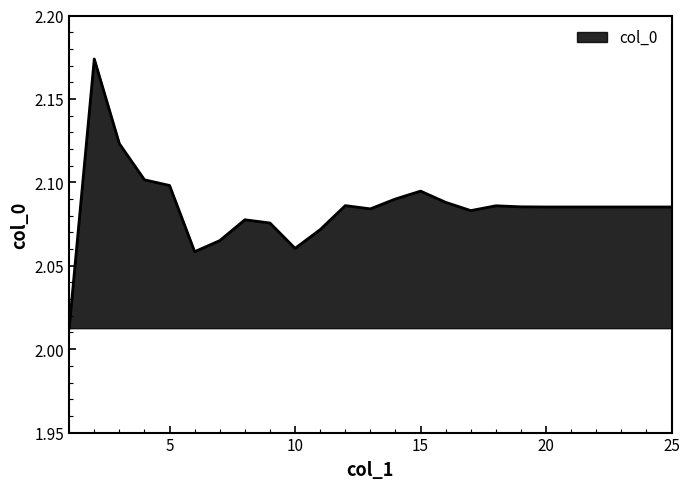

Is this an area chart (filled region under the line)?

Yes